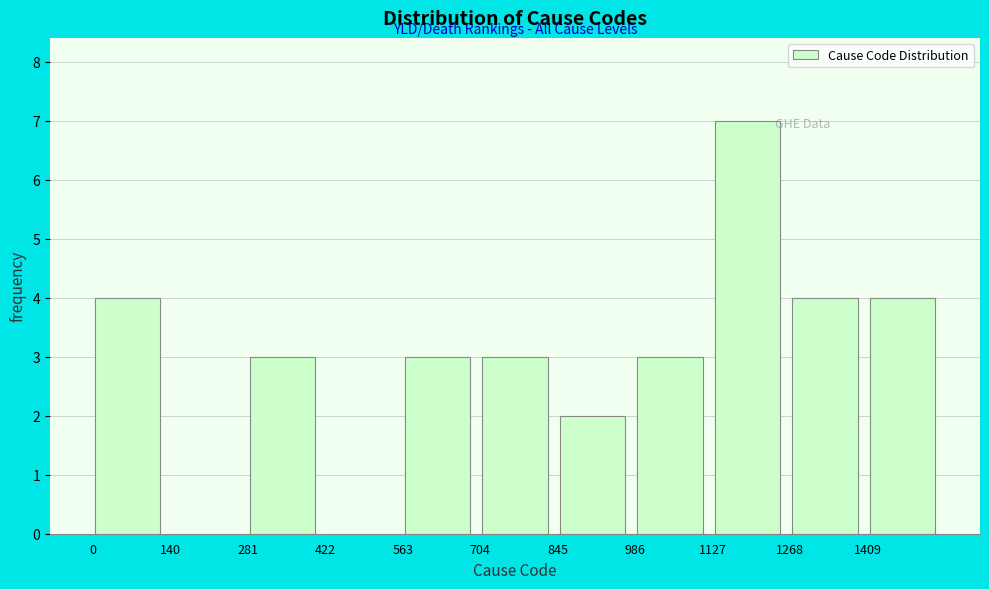

Reading left to right, transcribe this chart: for each bar, give the range it covers on the x-axis and its height. Neither the bar edges nor the heights are printed on the chart, so give them approximately, as read against the axes.

0 to 140: 4
140 to 280: 0
280 to 420: 3
420 to 560: 0
560 to 700: 3
700 to 840: 3
840 to 980: 2
980 to 1120: 3
1120 to 1260: 7
1260 to 1400: 4
1400 to 1560: 4